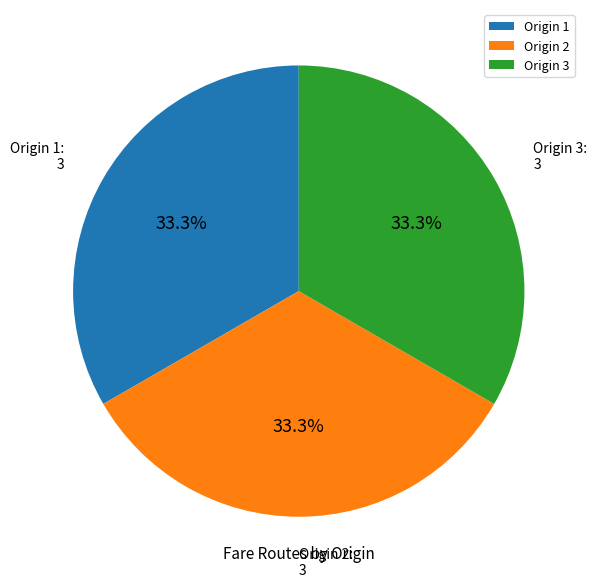

What percentage is NOT represented by Origin 3?

66.7%